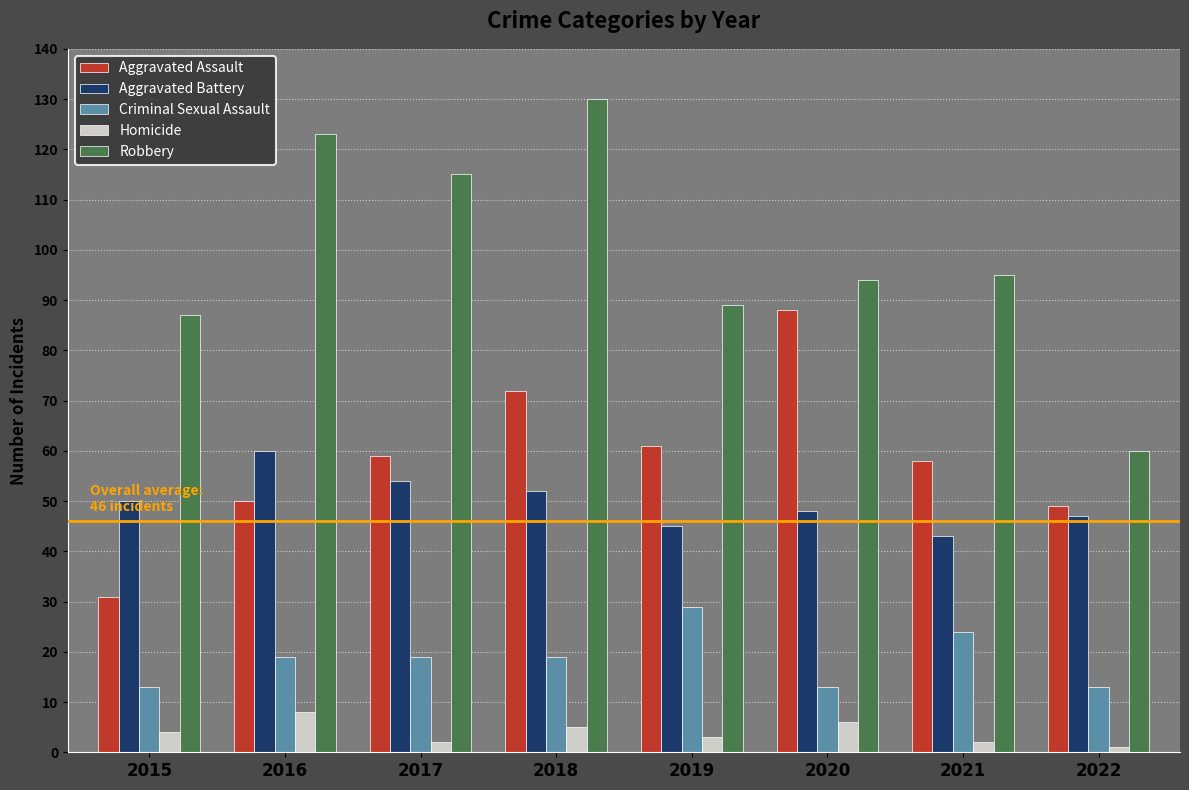

What is the average value of the Aggravated Battery series?

50